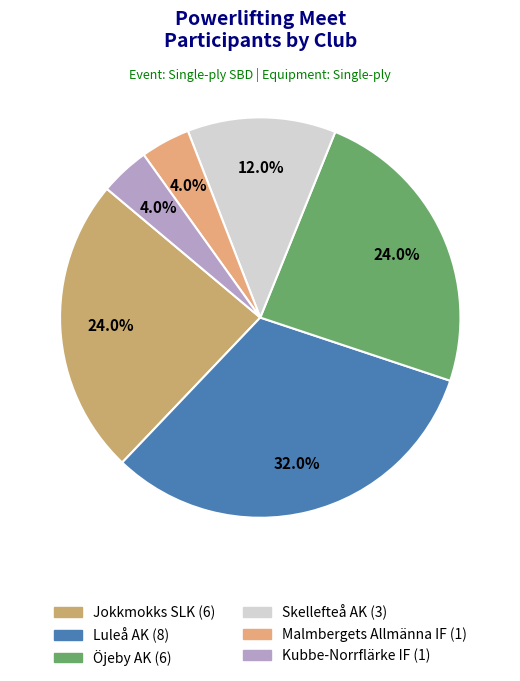

To the nearest percent, what portion does Jokkmokks SLK represent?

24%